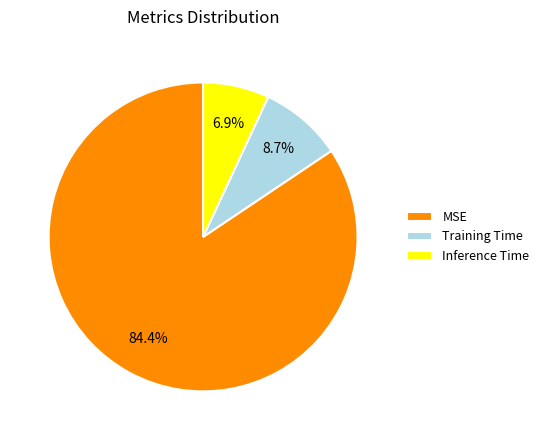

To the nearest percent, what is the difference between the Inference Time and Training Time slice percentages?

2%